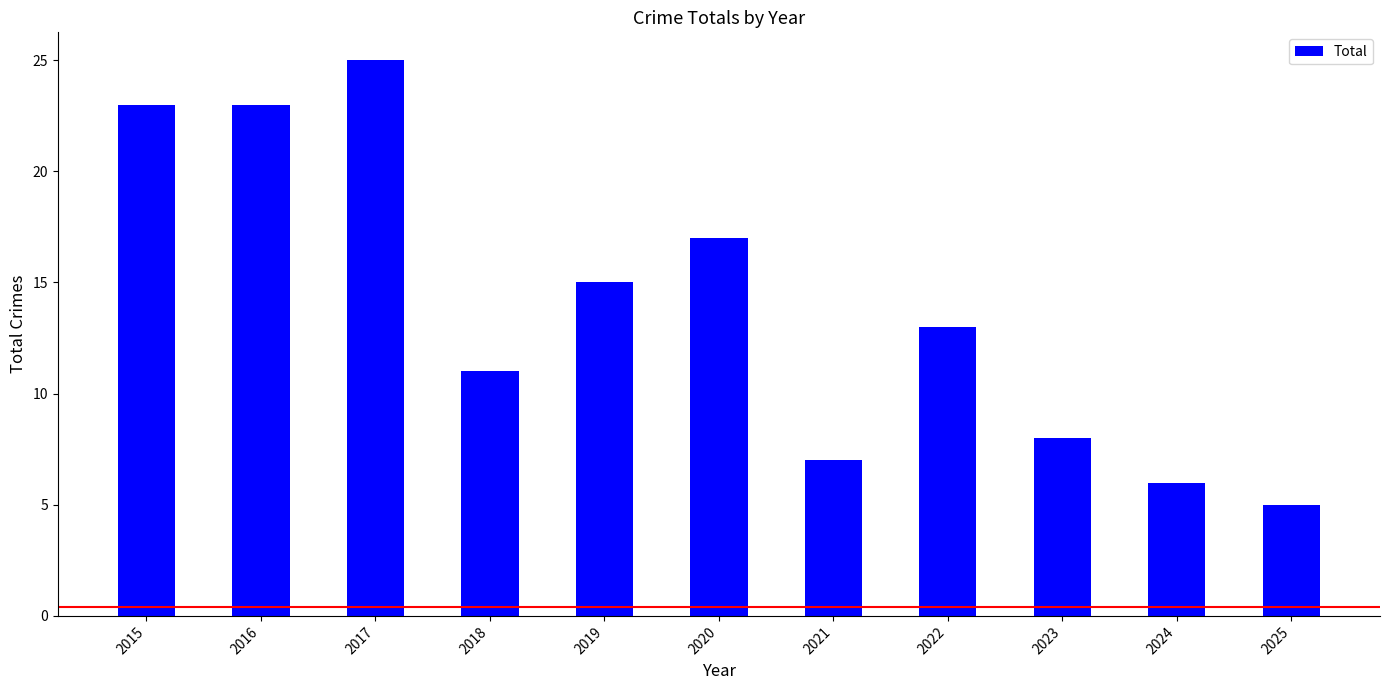

What is the change in value from 2016 to 2024?

-17